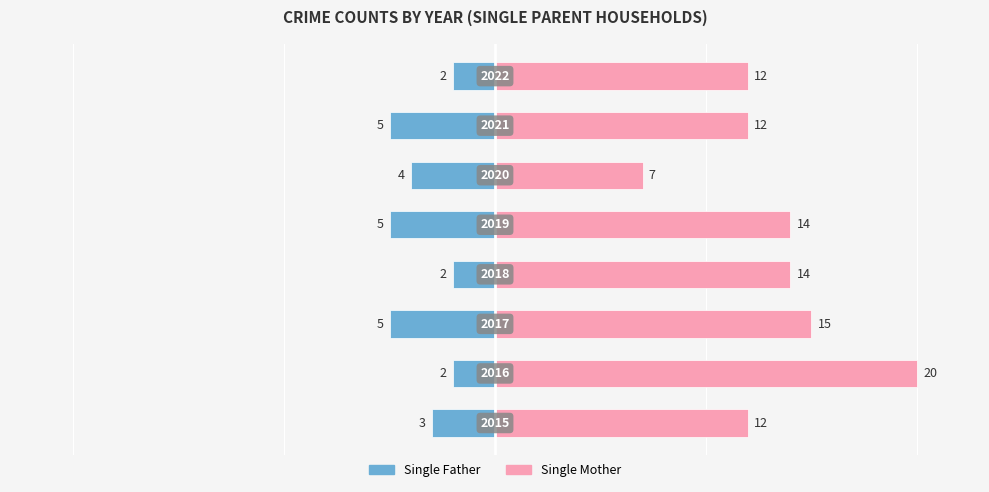

What value does the Single Mother series have at 2, to the nearest 5?

15